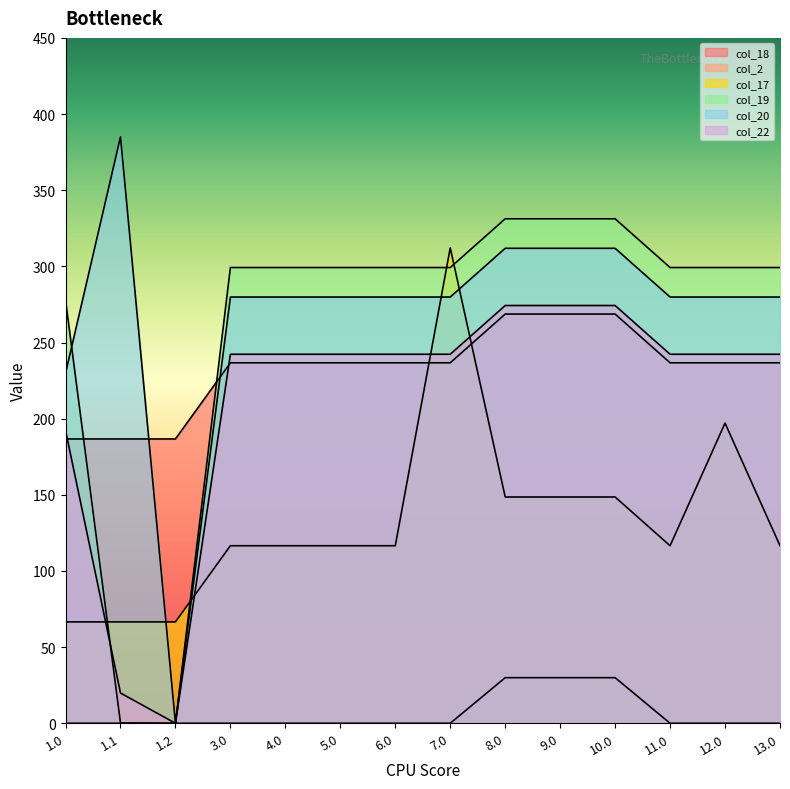

Is it true that col_20 equals 279.9 at 5.0?

True